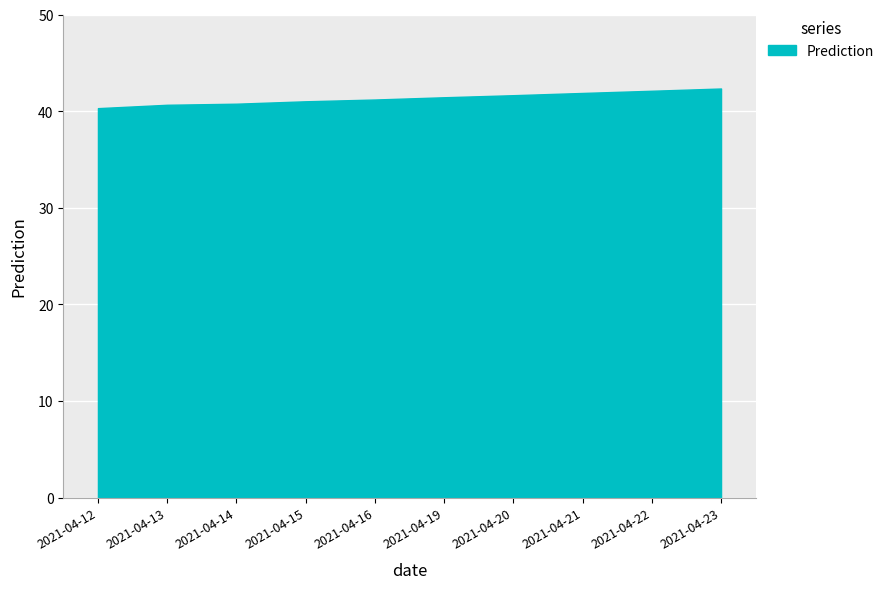

Read the value at 2021-04-19.

41.4